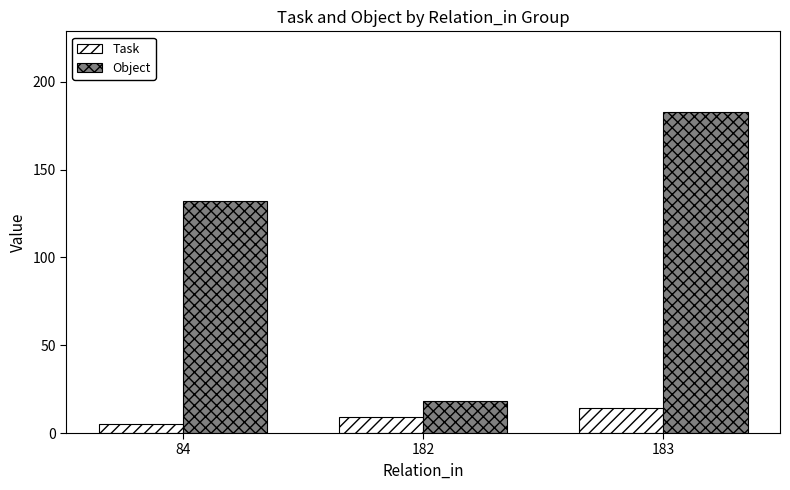

What are all the series names shown in the legend?

Task, Object